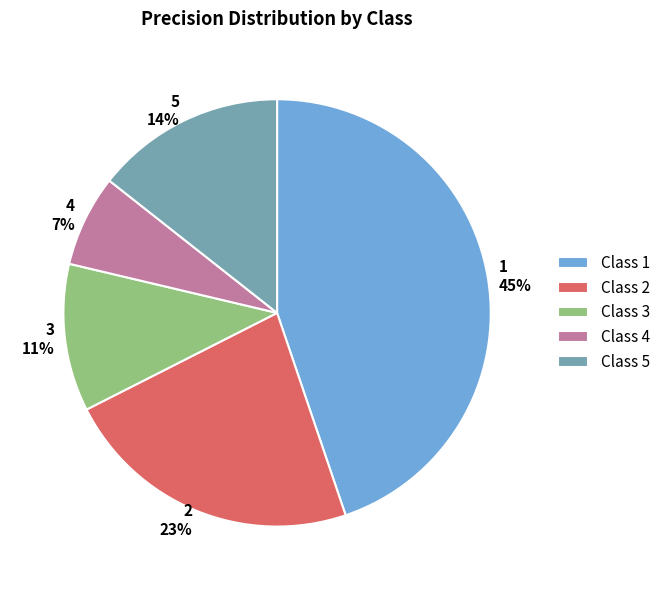

What percentage is the 1 slice, to the nearest percent?

45%